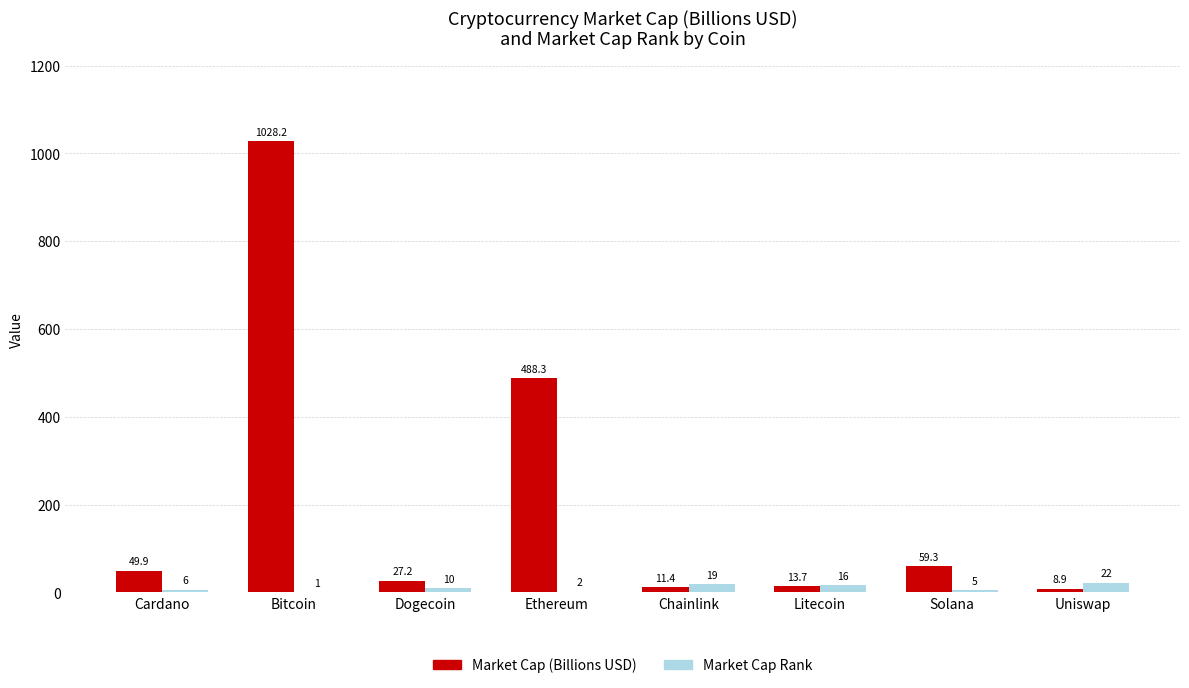

Is the value of Market Cap Rank at Chainlink greater than the value of Market Cap (Billions USD) at Chainlink?

Yes